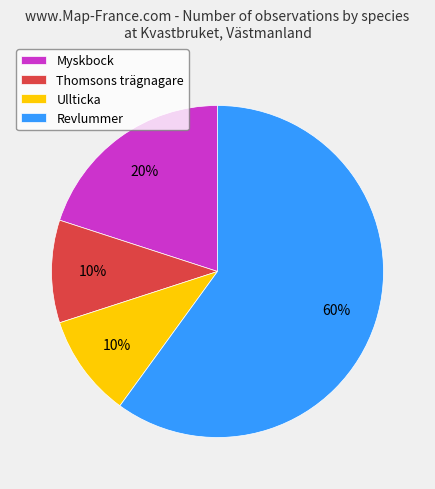

Is there a majority slice in this chart?

Yes